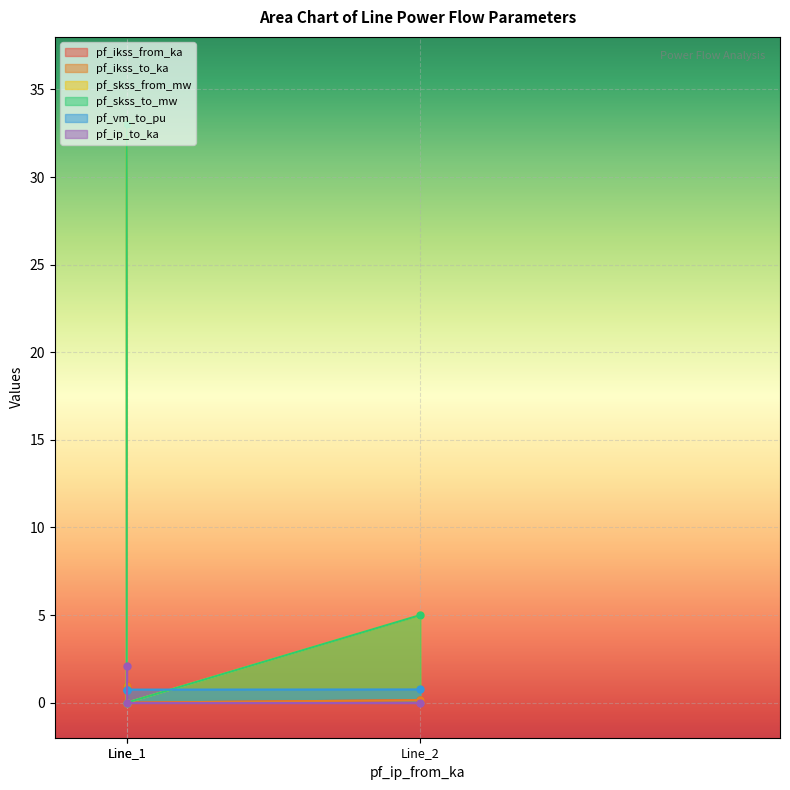

What is the average value of the pf_ikss_to_ka series?

0.4